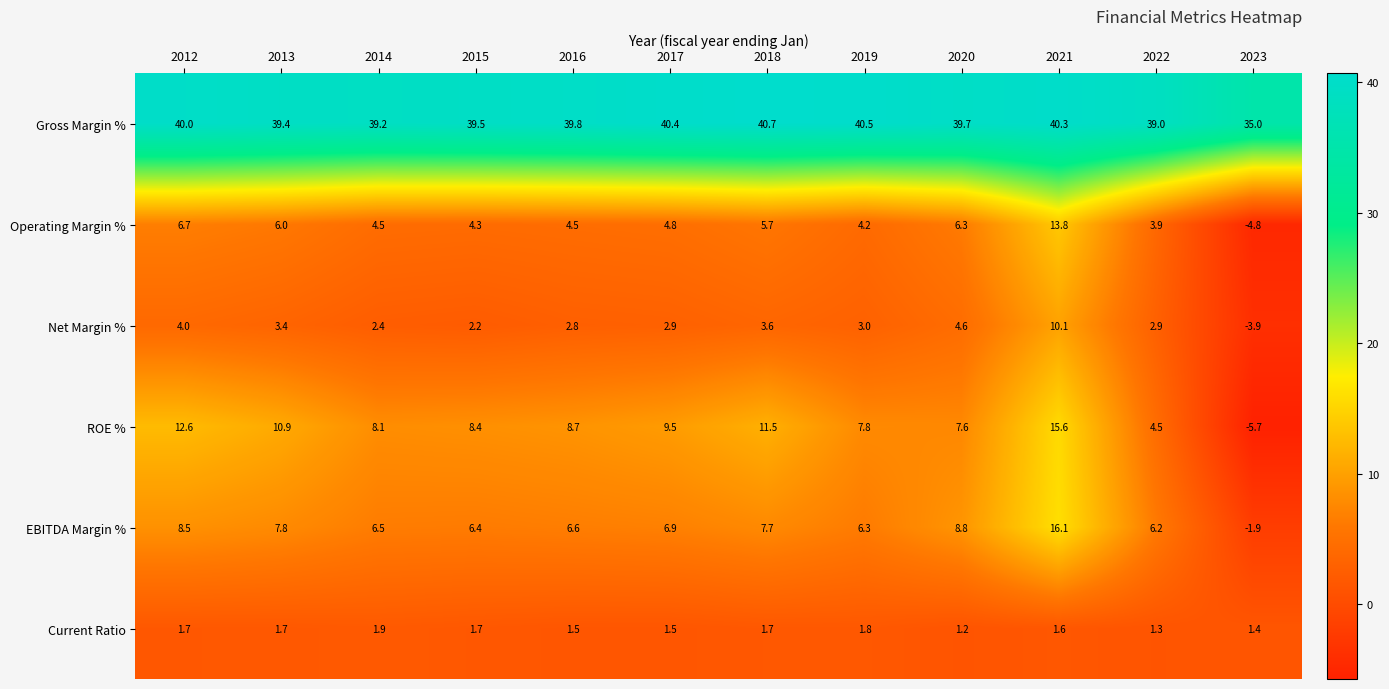

What is the difference between the ROE % values at 2014 and 2018?

3.4